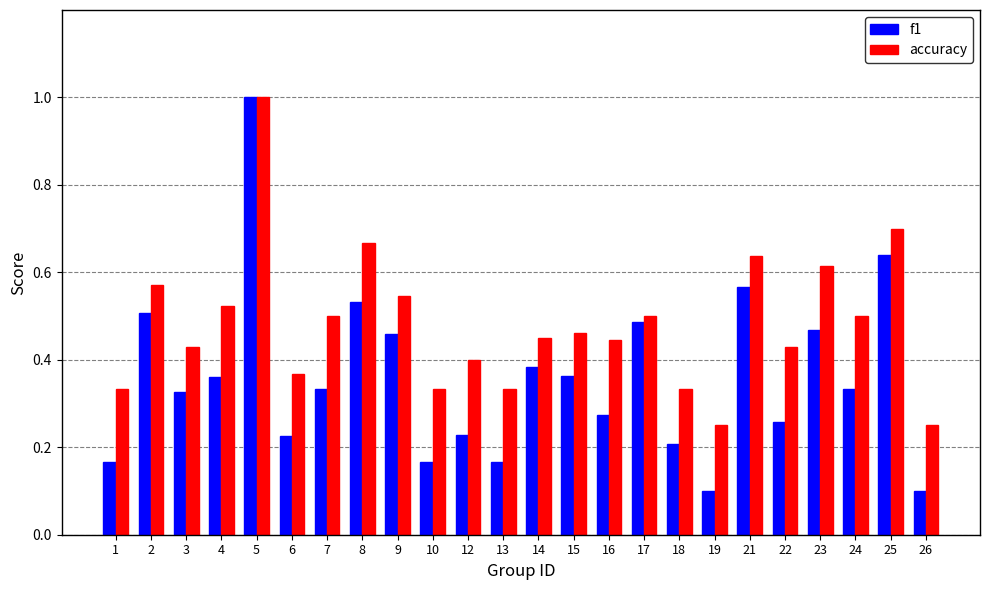

How many bars are there in each group?

2